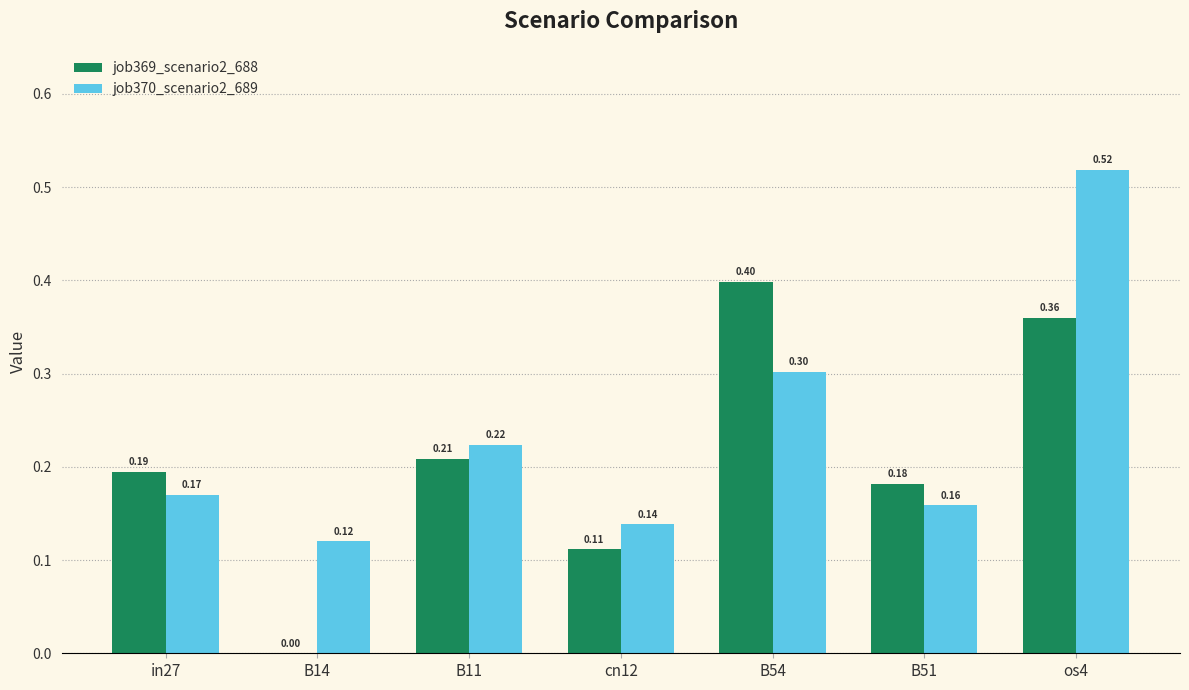

Is it true that job369_scenario2_688 equals 0.2 at B14?

False